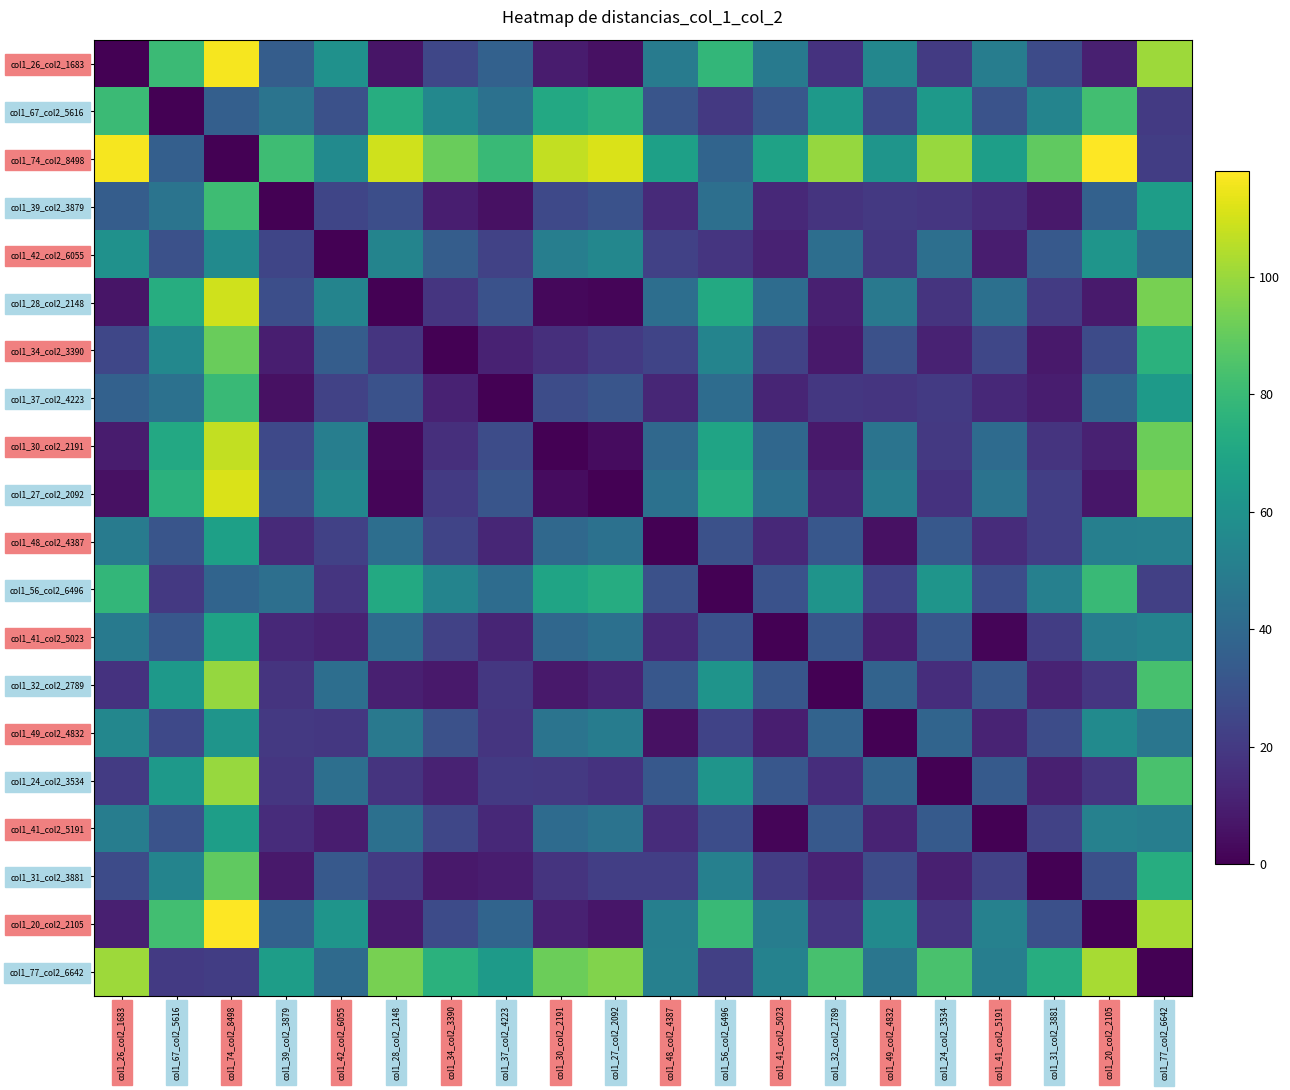

Rank the series at col1_42_col2_6055 from lowest to highest value.

col1_42_col2_6055, col1_41_col2_5191, col1_41_col2_5023, col1_56_col2_6496, col1_49_col2_4832, col1_48_col2_4387, col1_37_col2_4223, col1_39_col2_3879, col1_67_col2_5616, col1_31_col2_3881, col1_34_col2_3390, col1_77_col2_6642, col1_32_col2_2789, col1_24_col2_3534, col1_30_col2_2191, col1_28_col2_2148, col1_27_col2_2092, col1_74_col2_8498, col1_26_col2_1683, col1_20_col2_2105